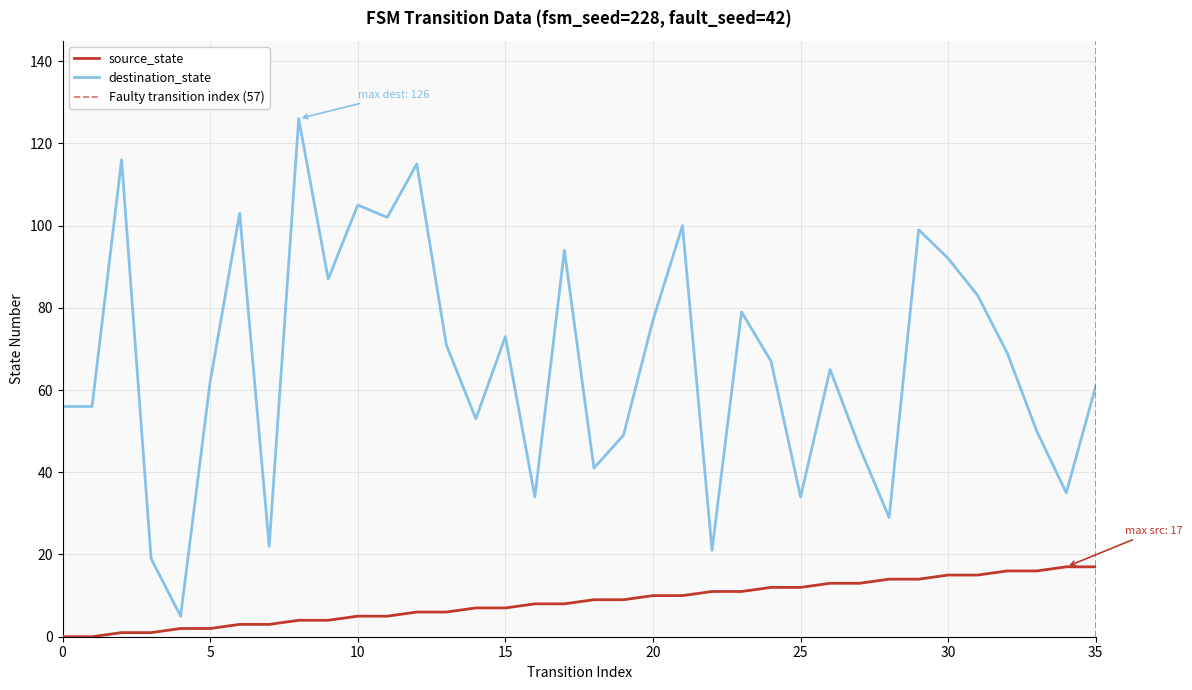

Reading right to left, transcribe all the data shown in this chart.

source_state: 17	17	16	16	15	15	14	14	13	13	12	12	11	11	10	10	9	9	8	8	7	7	6	6	5	5	4	4	3	3	2	2	1	1	0	0
destination_state: 61	35	50	69	83	92	99	29	46	65	34	67	79	21	100	77	49	41	94	34	73	53	71	115	102	105	87	126	22	103	62	5	19	116	56	56